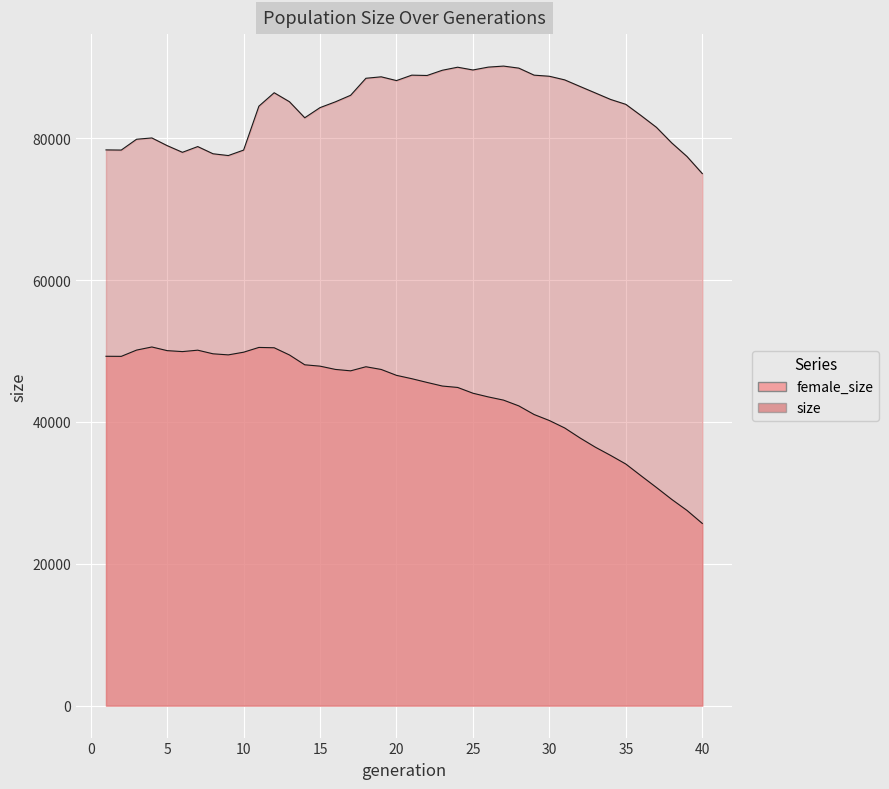

At which category is the sum across all series the highest?

12